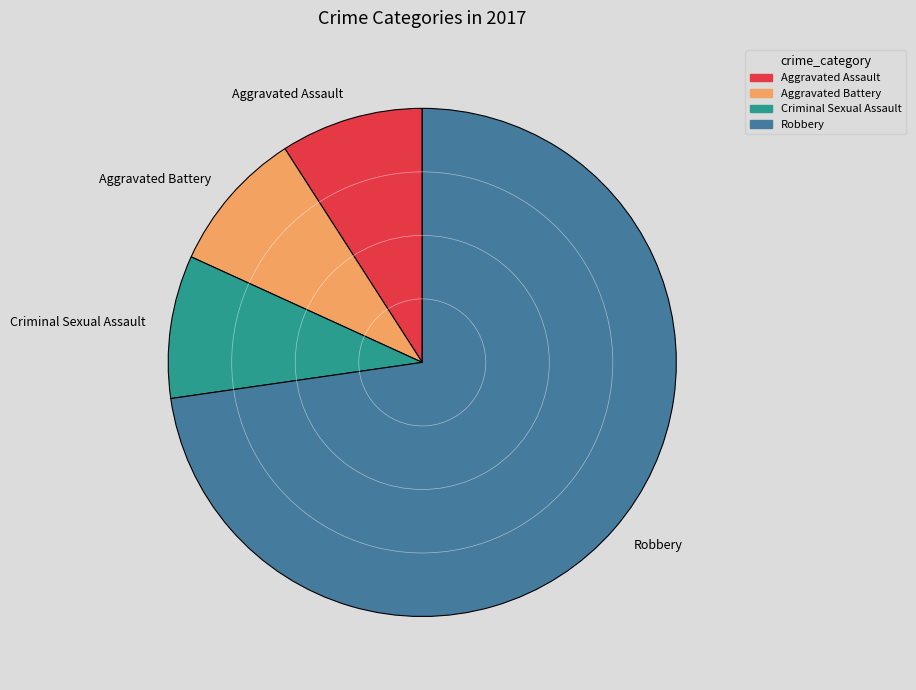

How many slices are in this pie chart?

4